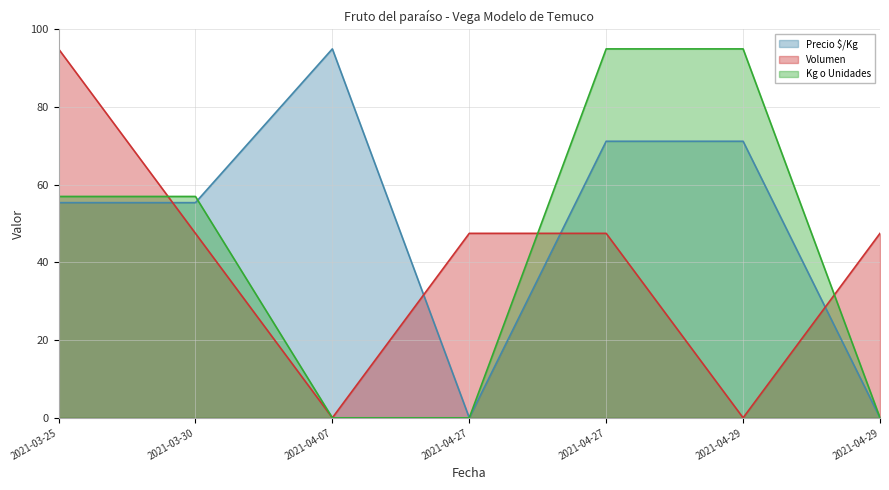

The value of Volumen at 2021-03-30 is 74.1. True or false?

False